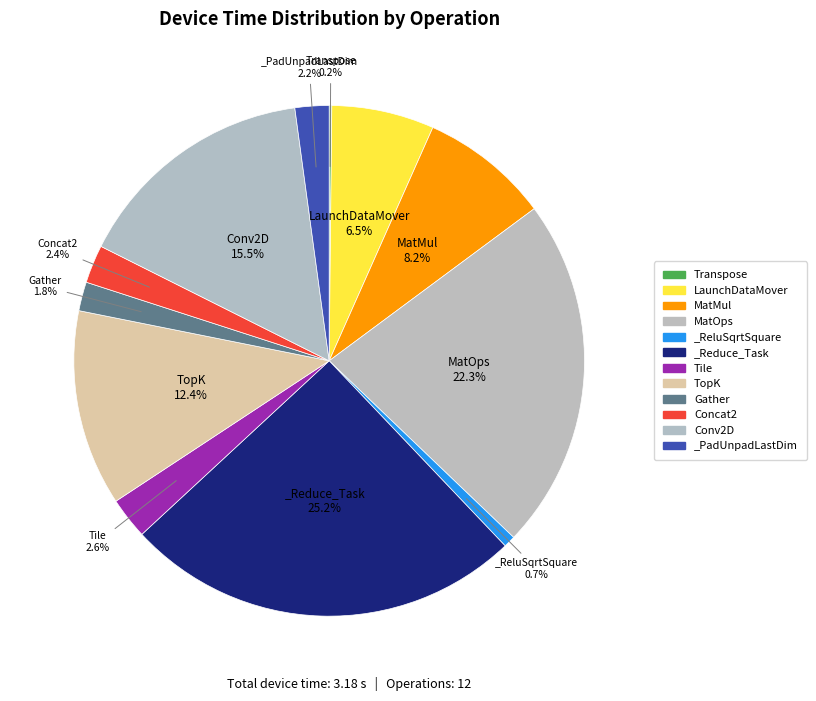

Does any single category account for the majority?

No